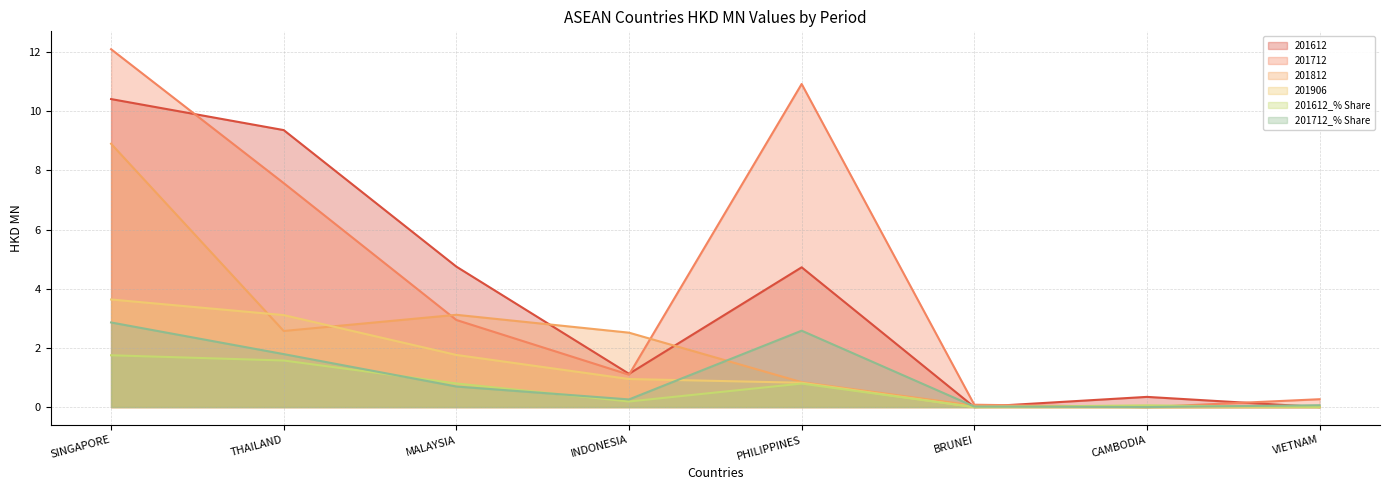

At MALAYSIA, list the series in order from largest to smallest.

201612, 201812, 201712, 201906, 201612_% Share, 201712_% Share